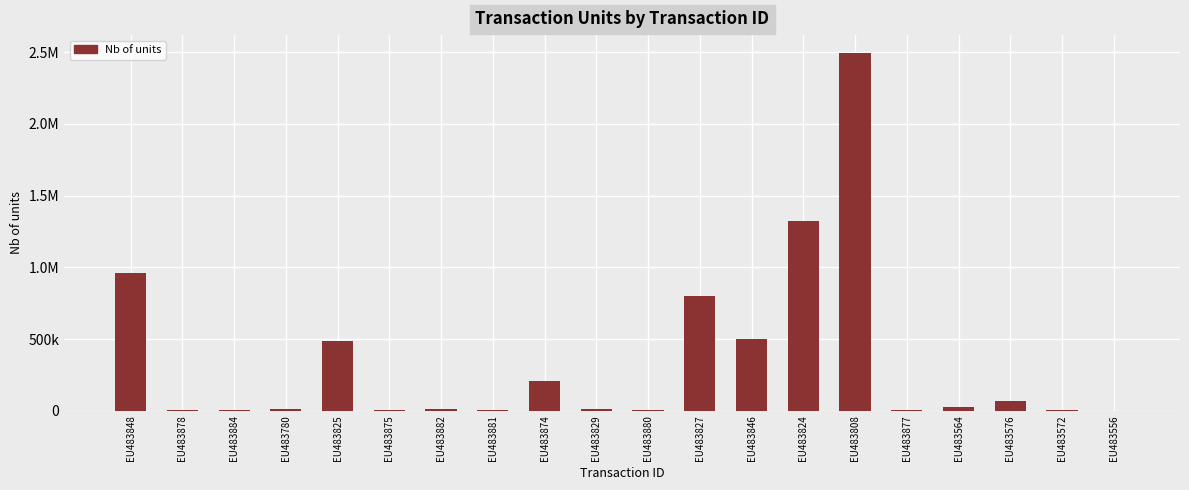

Are the bars horizontal?

No